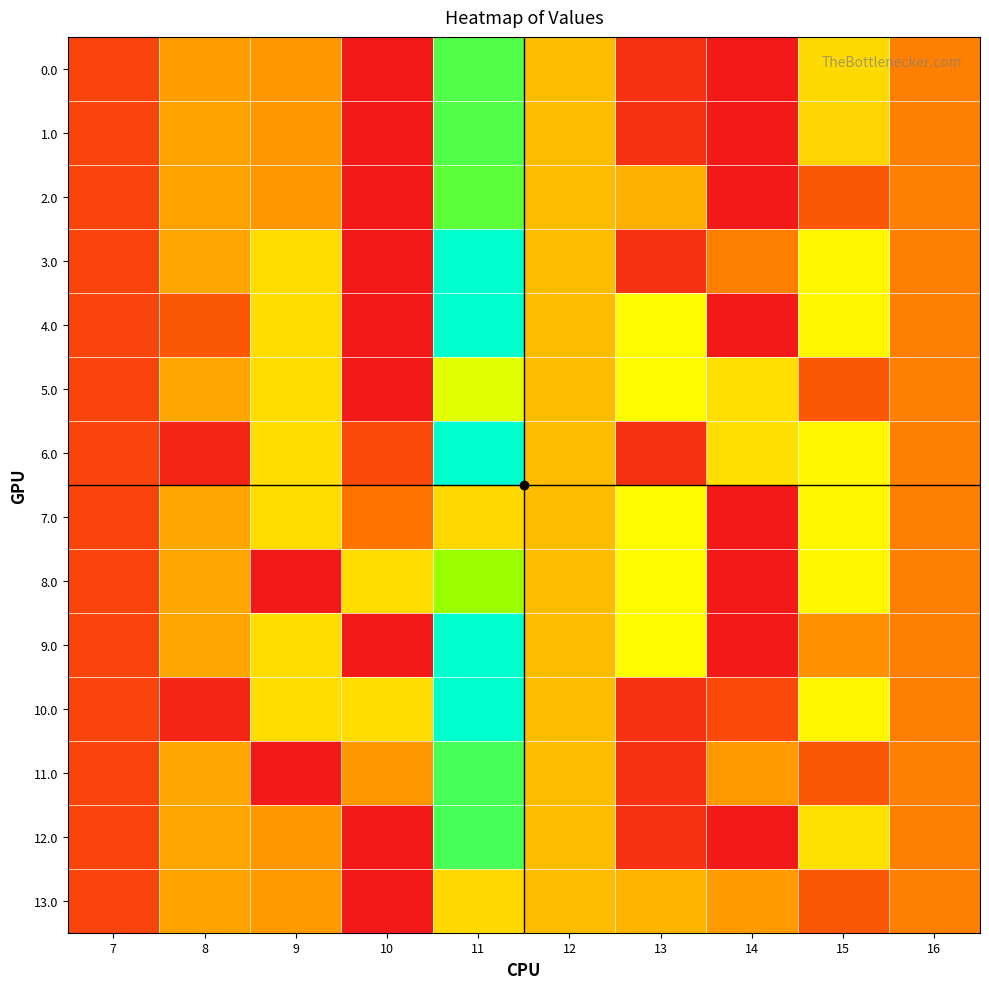

What is the total value across all series at 15?

6395.6